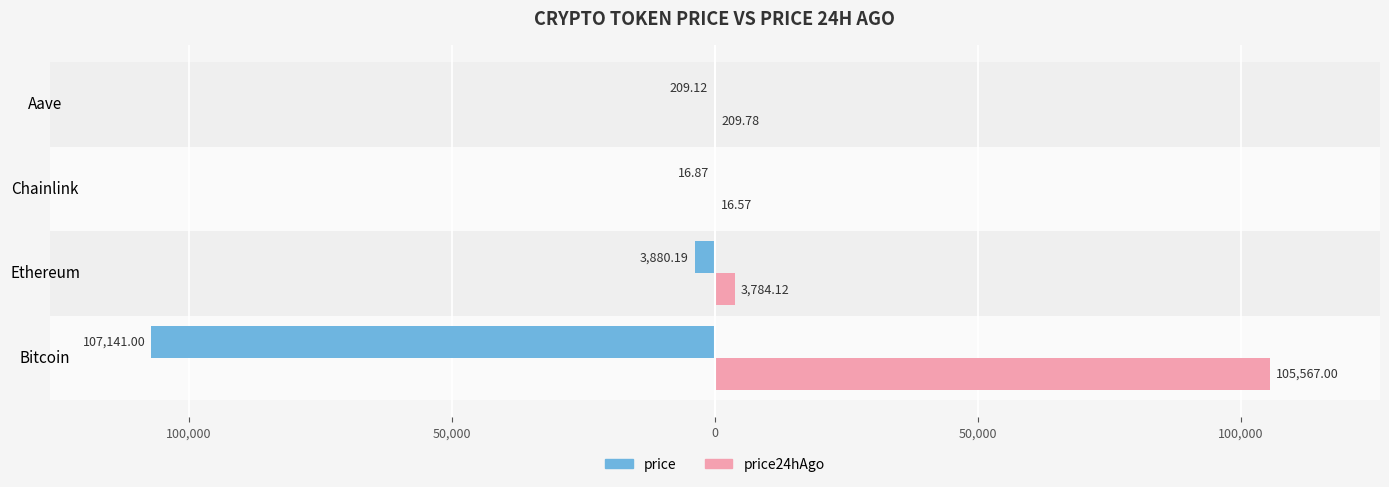

What are all the series names shown in the legend?

price, price24hAgo